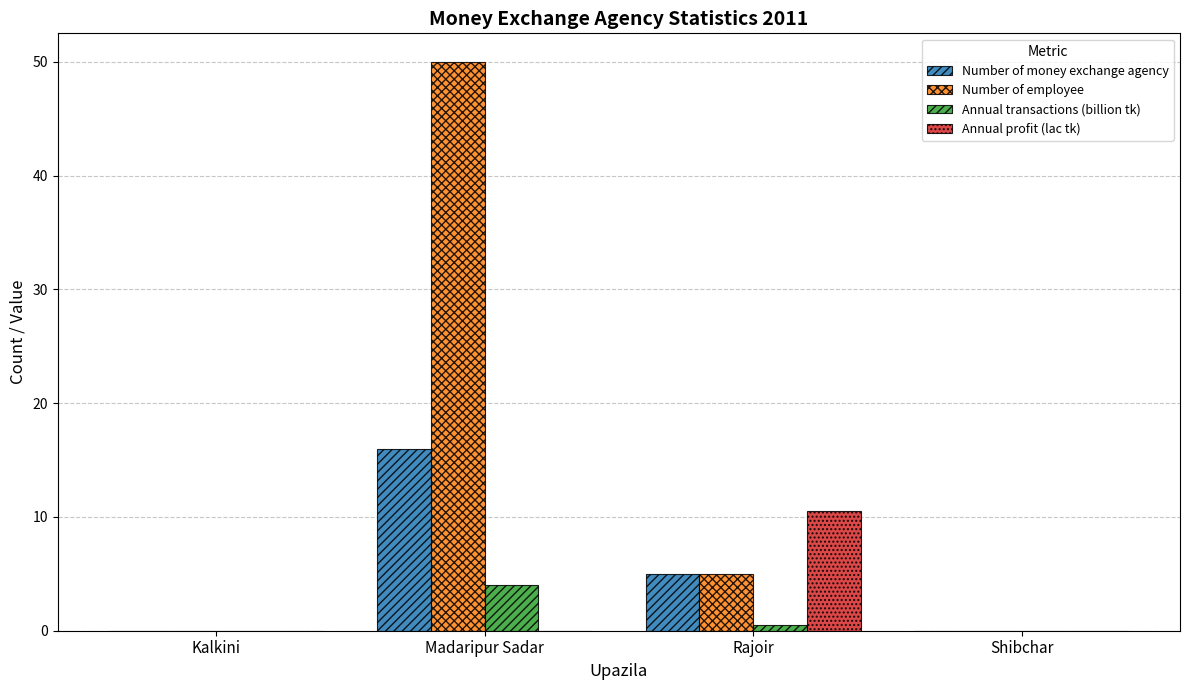

The Annual transactions (billion tk) series shows -2.0 at Shibchar. True or false?

False